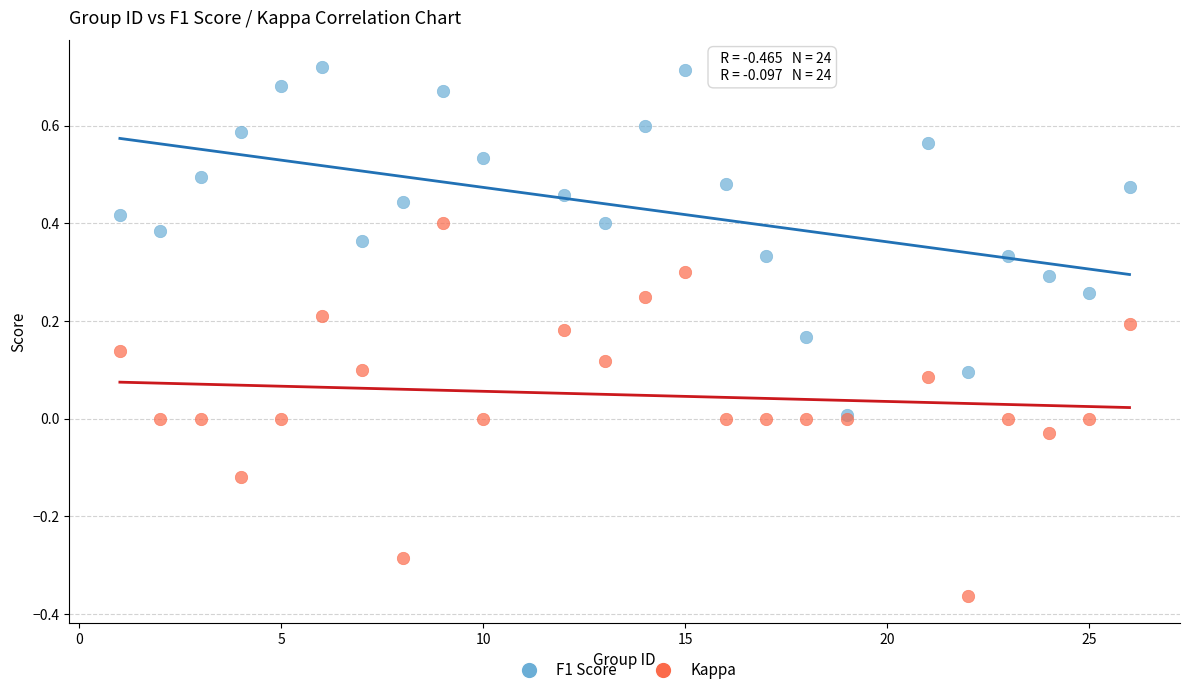

Which series contains the highest Y value?

F1 Score